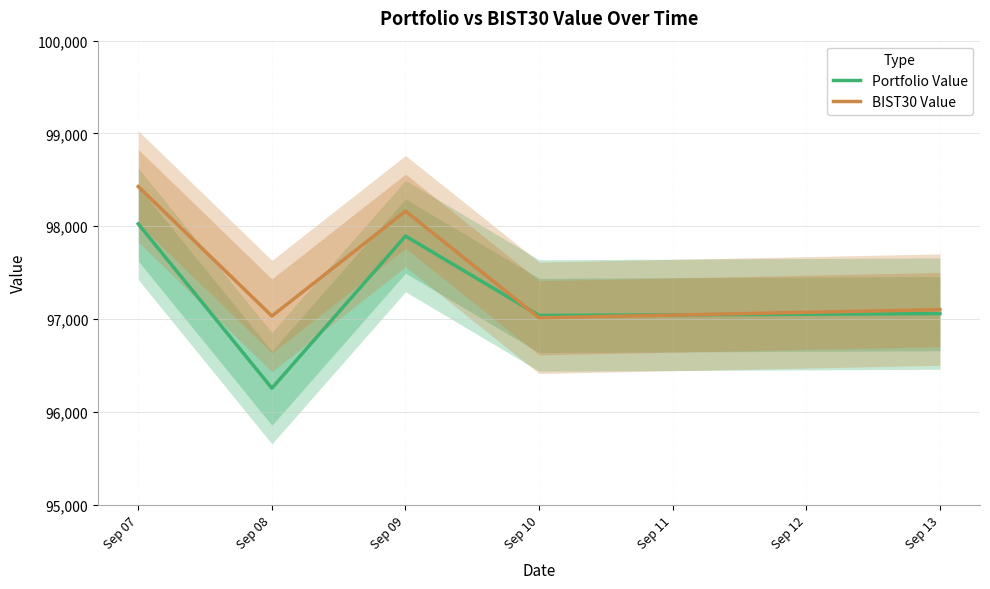

Which series has the largest range (max minus min)?

Portfolio Value